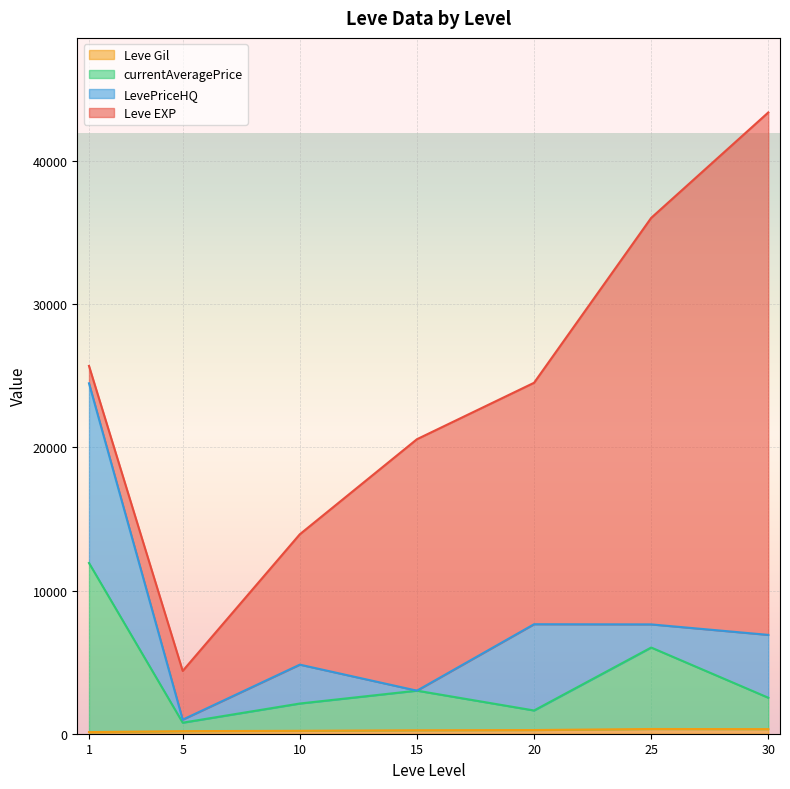

At which category is the sum across all series the highest?

30